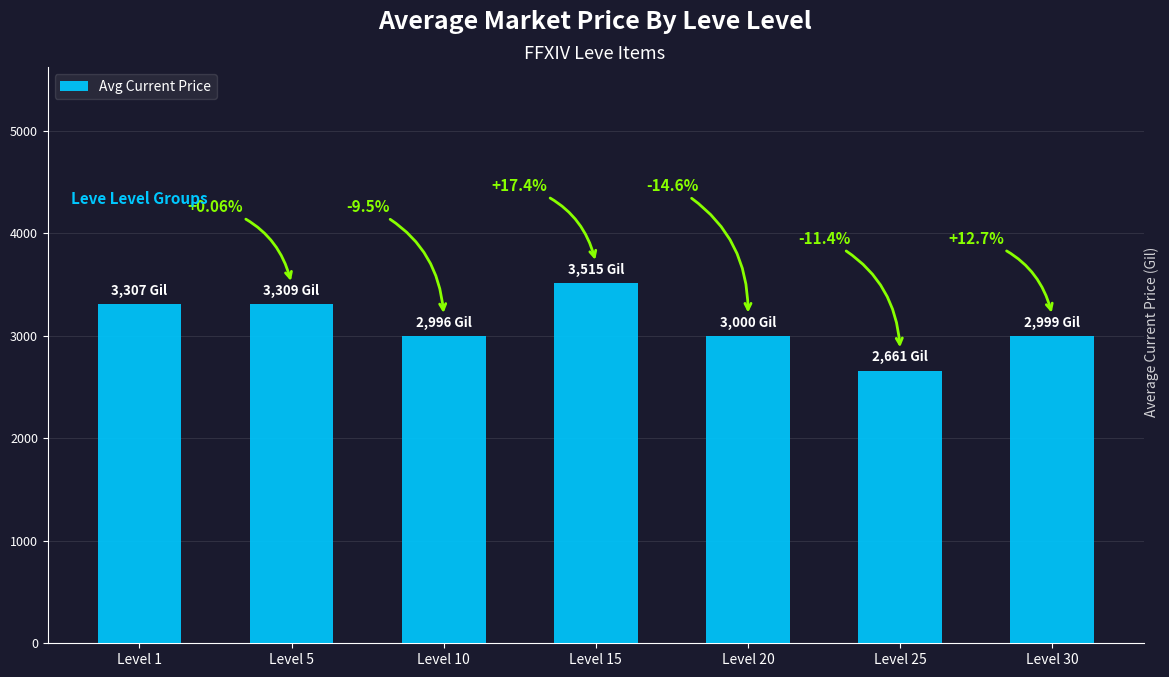

At which label is the value closest to 3088?

Level 20